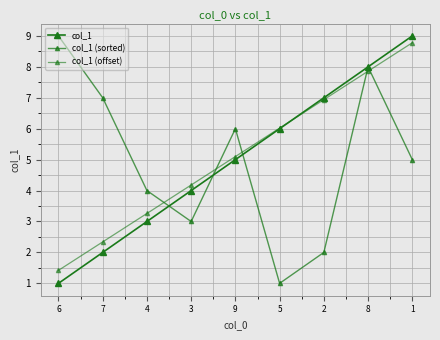

How many times do col_1 and col_1 (offset) cross each other?

1